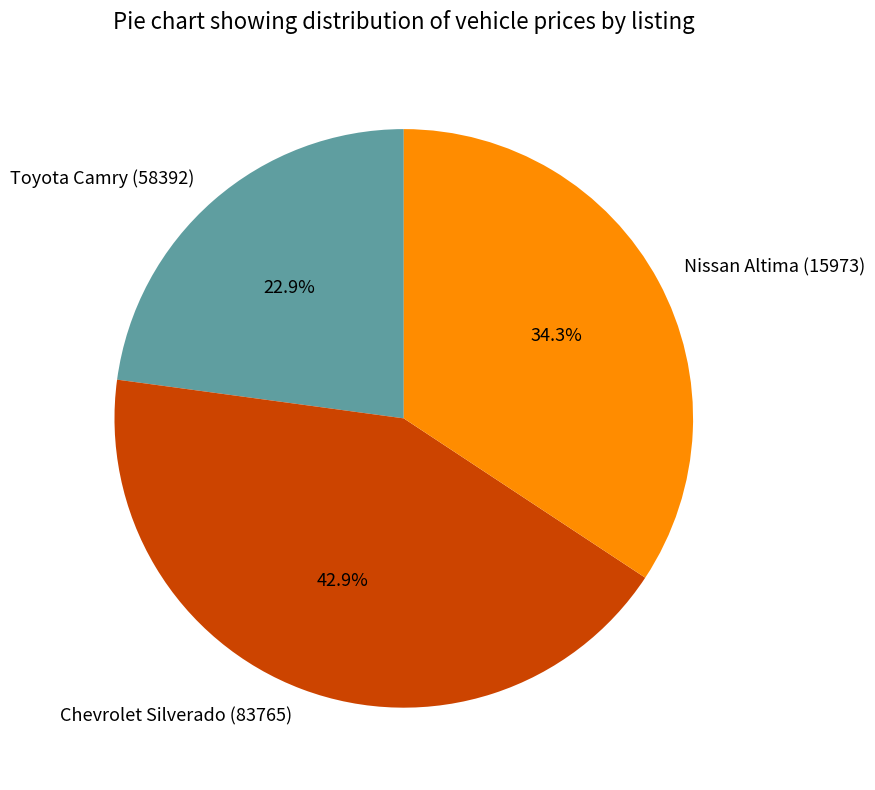

What is the ratio of the value at Chevrolet Silverado (83765) to the value at Toyota Camry (58392)?

1.9